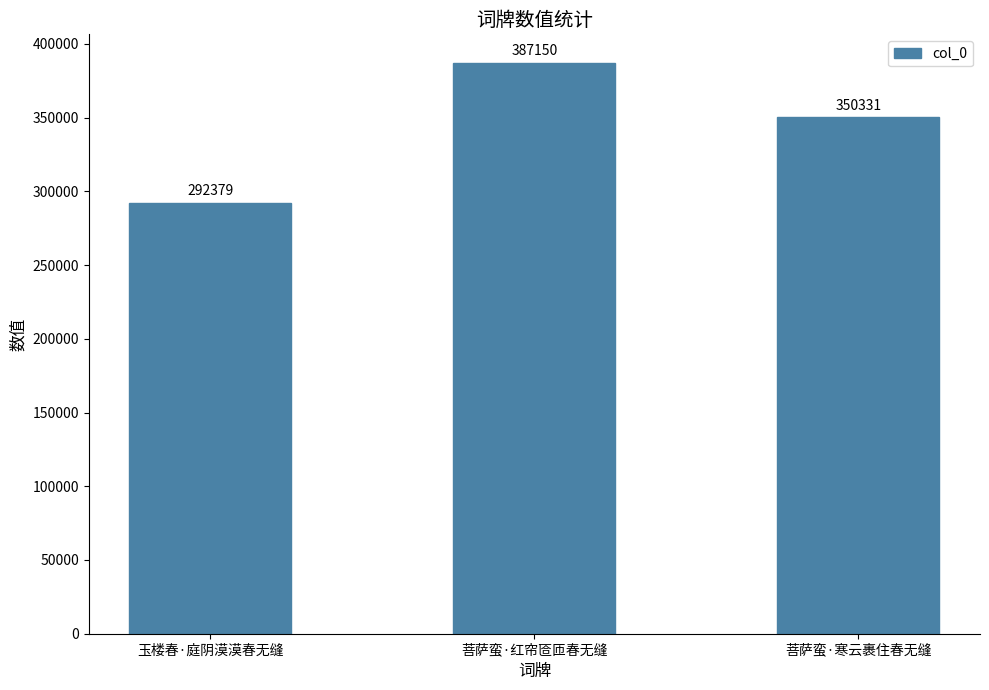

Which has a higher value, 菩萨蛮·寒云裹住春无缝 or 菩萨蛮·红帘匼匝春无缝?

菩萨蛮·红帘匼匝春无缝